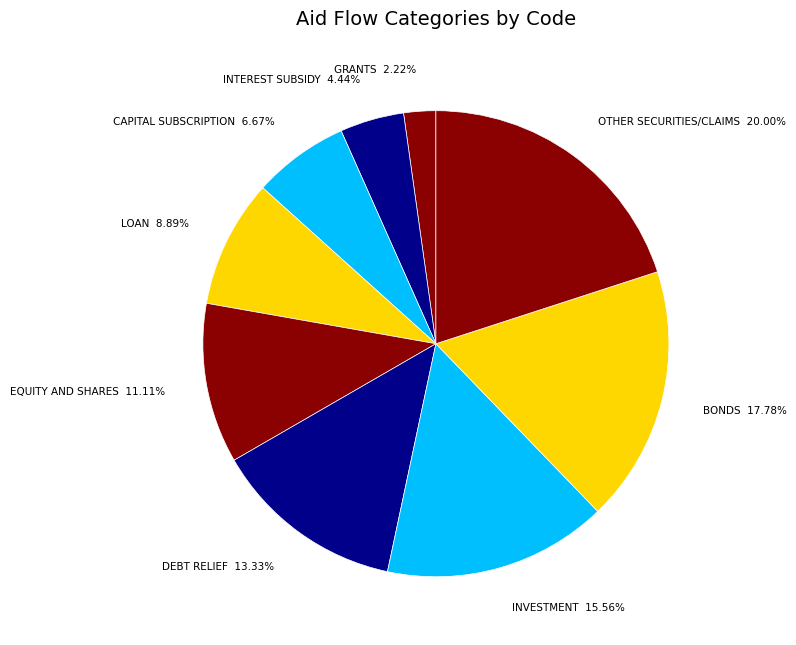

Is it true that INVESTMENT is 26% of the pie?

False